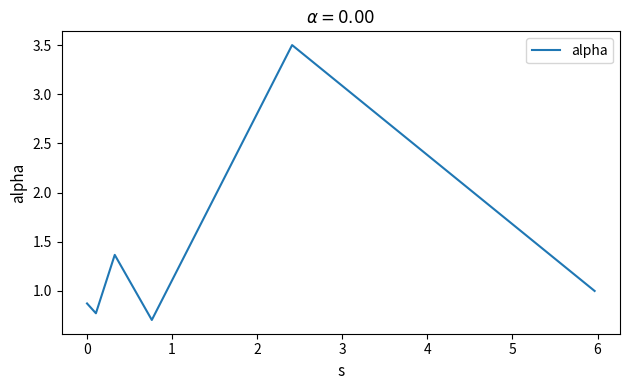

What is the maximum value shown in the chart?

3.5